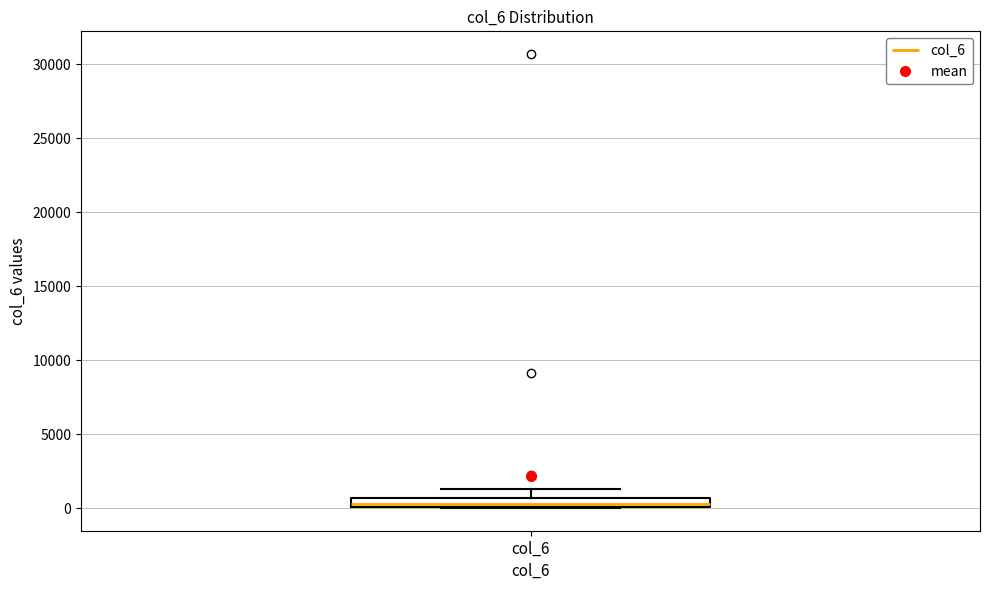

Where is the upper edge of the box for col_6 on the y-axis? The values are not printed on the chart, so give them approximately, as read against the axis.

500